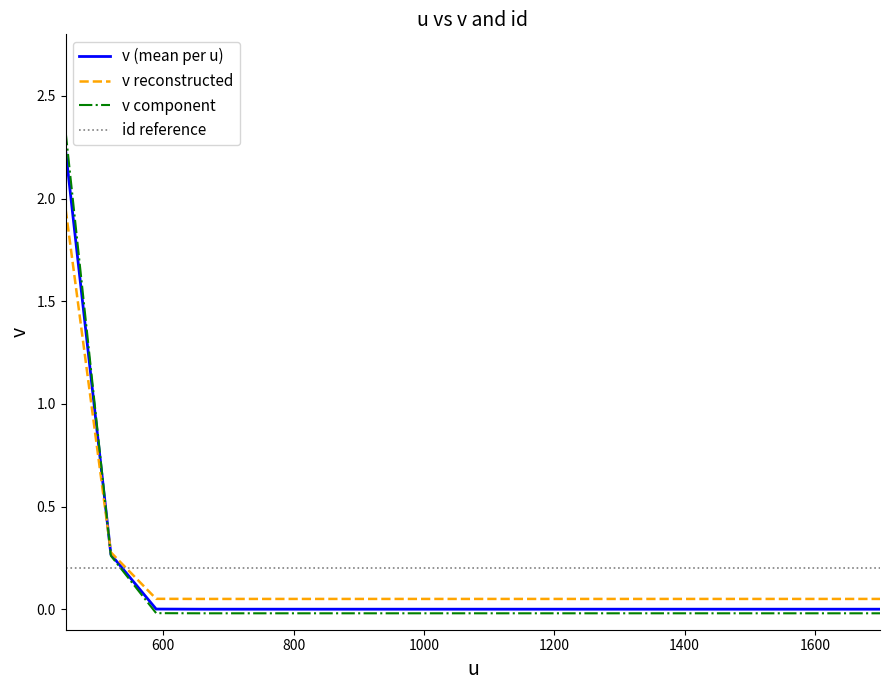

What is the greatest value displayed?

2.3